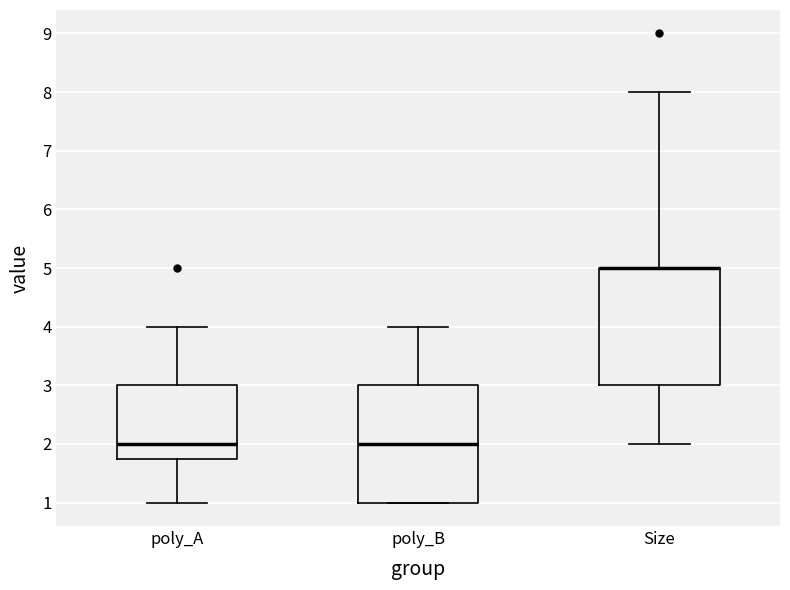

Reading left to right, read every box against the y-axis: the position of its median line, the range the box covers, and the ends of its whiskers. The values are not printed on the chart, so give them approximately, as read against the axis.

poly_A: median 2.0, box 1.8 to 3.0, whiskers 1.0 to 4.0
poly_B: median 2.0, box 1.0 to 3.0, whiskers 1.0 to 4.0
Size: median 5.0 (drawn on the box's upper edge), box 3.0 to 5.0, whiskers 2.0 to 8.0